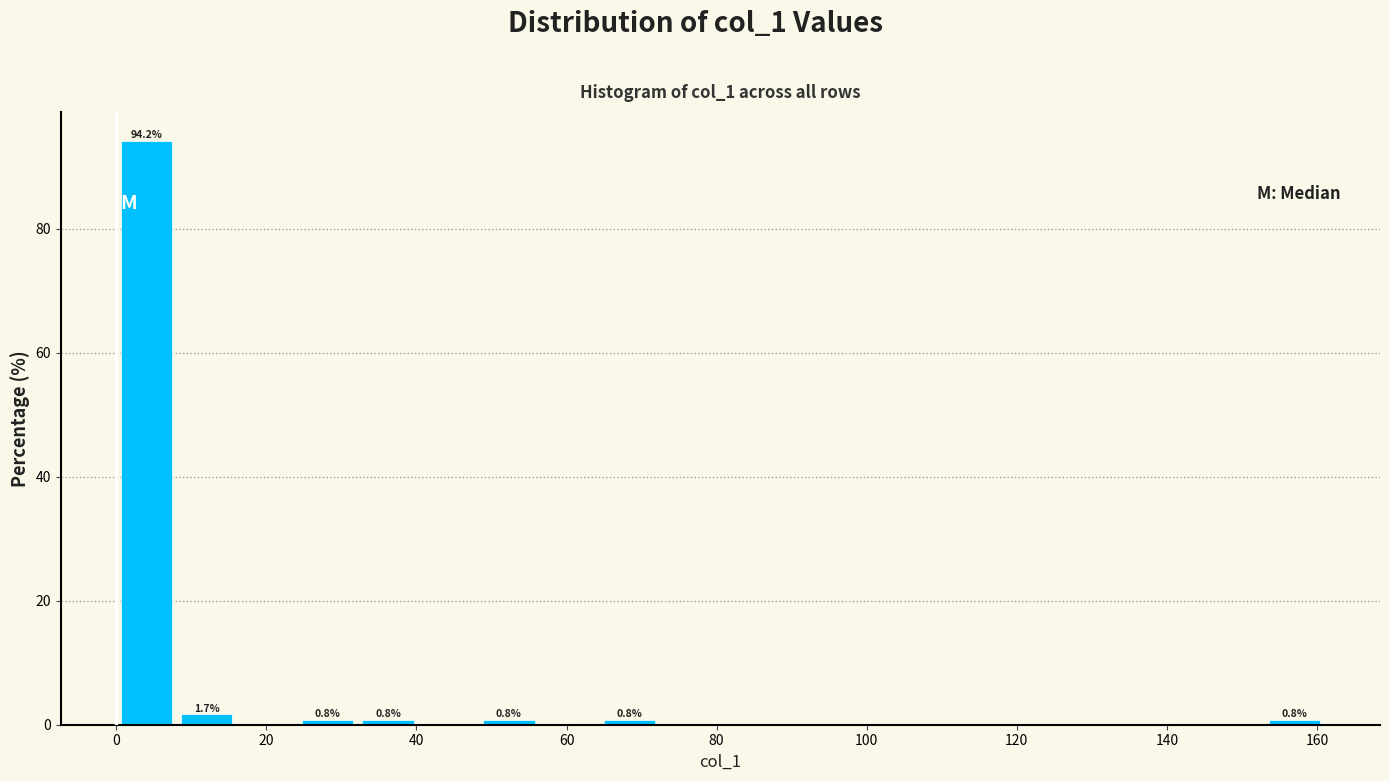

Over which range of the x-axis is the bar tallest?

0 to 8